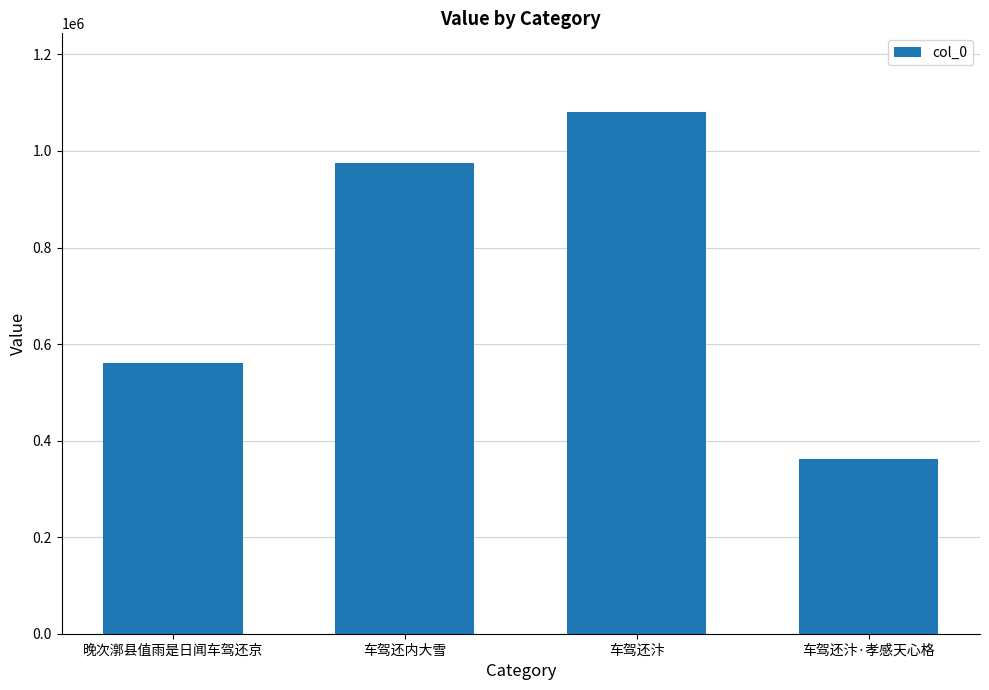

What position from the left is 车驾还内大雪?

2